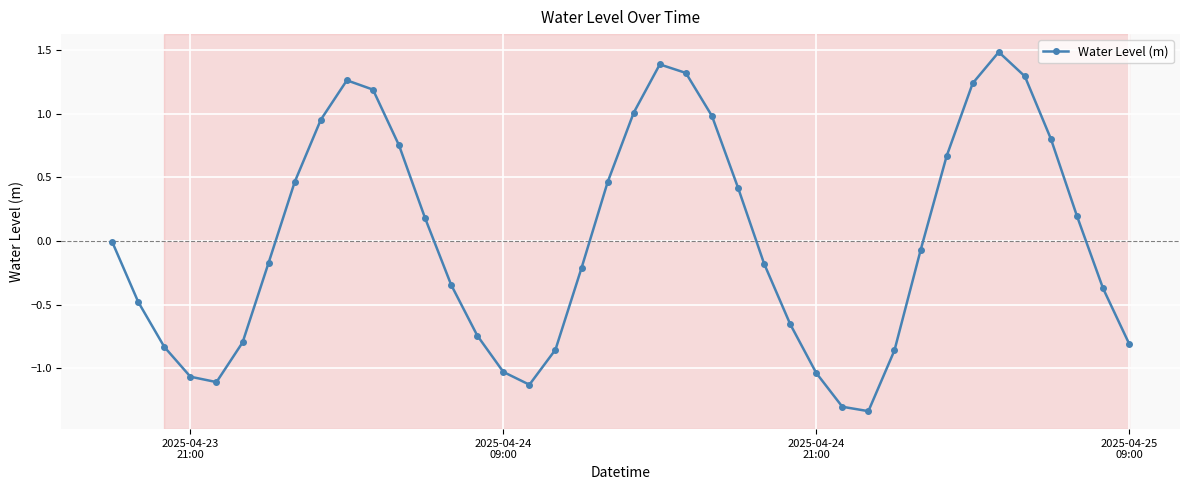

What is the difference between the second highest and second lowest values?

2.7